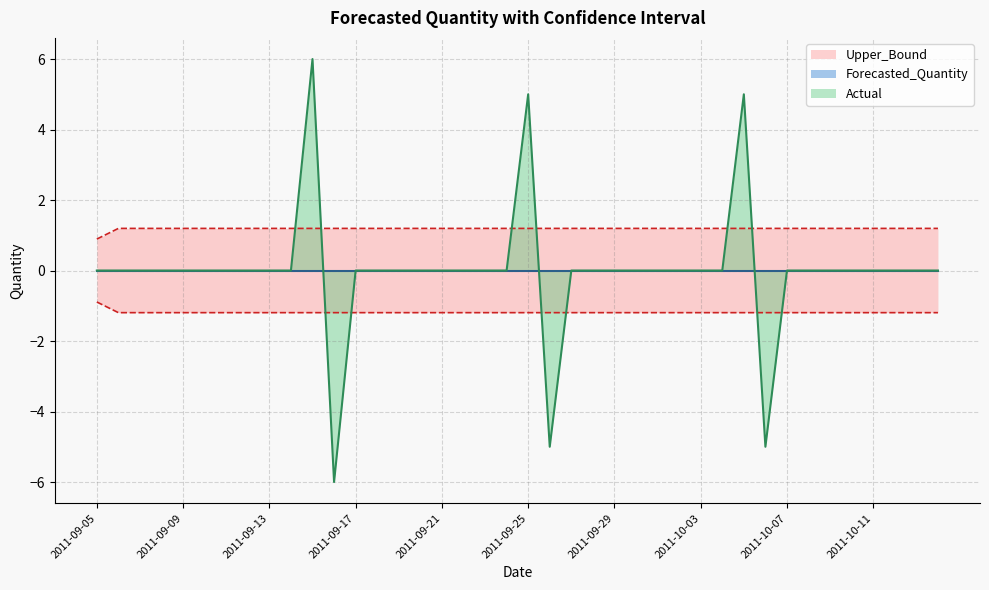

Where do Actual and Forecasted_Quantity first cross each other?

2011-09-14 and 2011-09-15